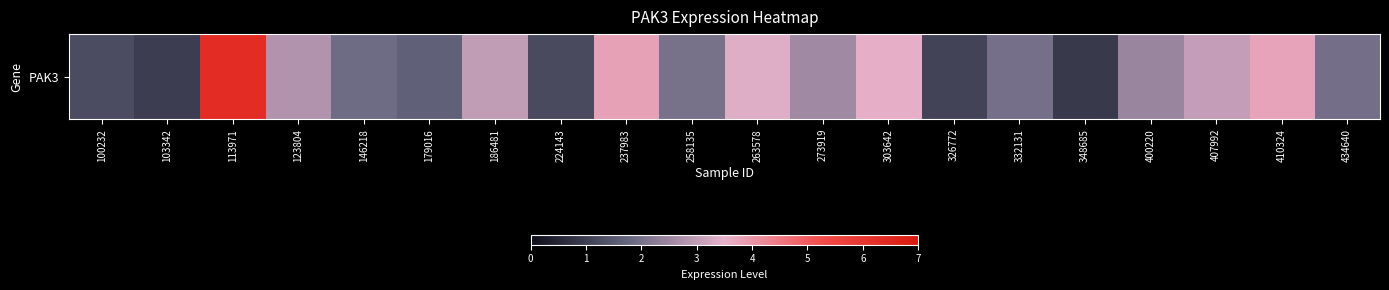

At which label does the data first exceed 2?

113971